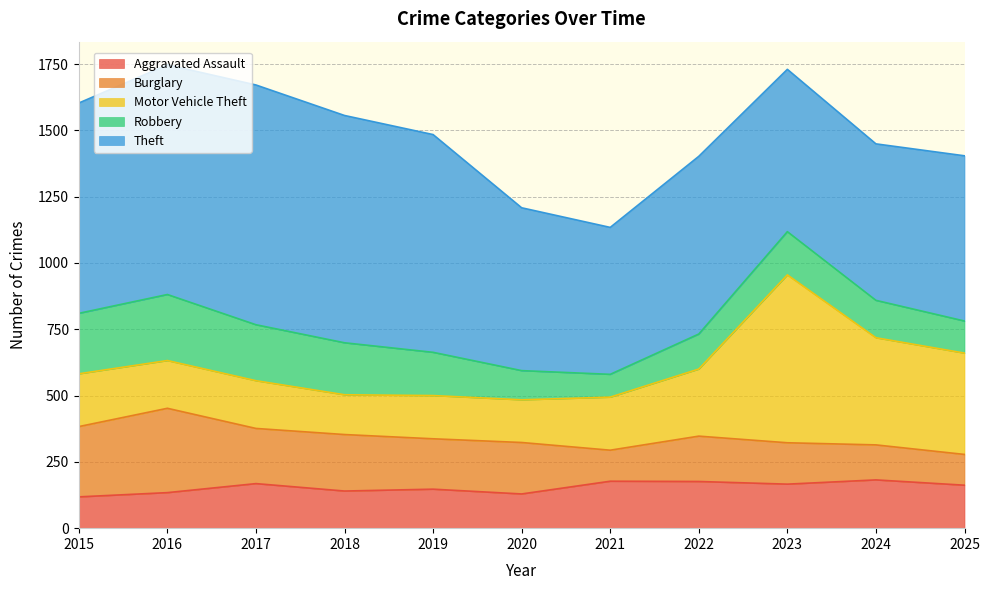

Does the chart have visible grid lines?

Yes